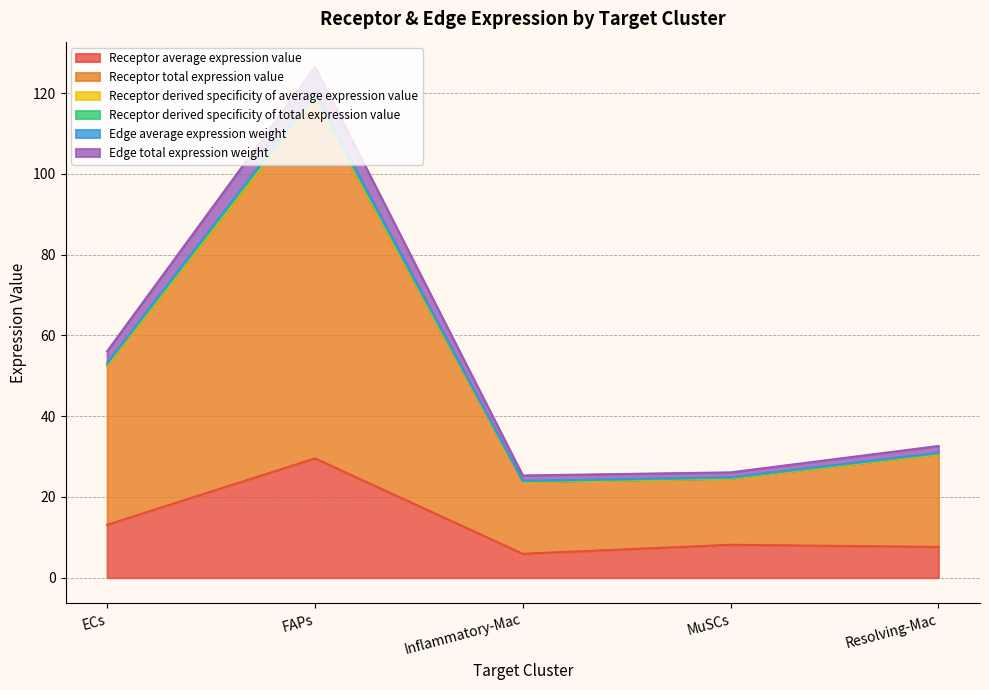

The value of Receptor average expression value at FAPs is 29.5. True or false?

True